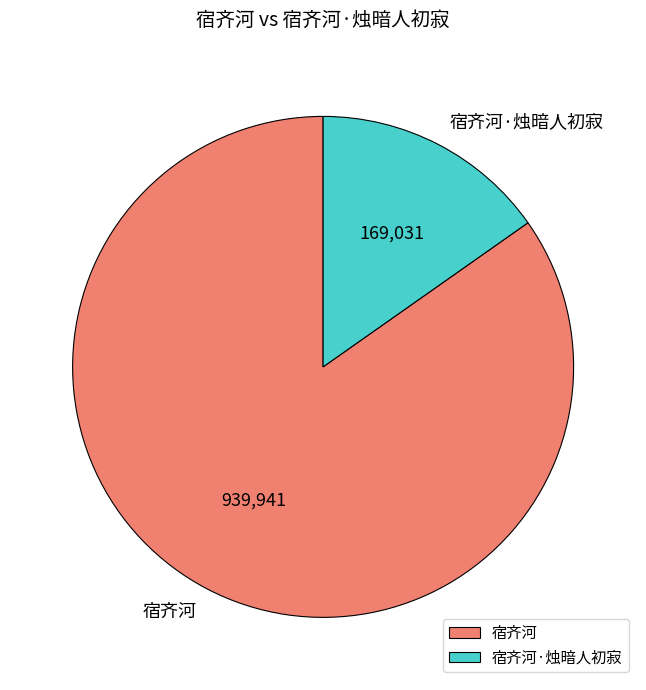

Count the number of slices in the pie.

2